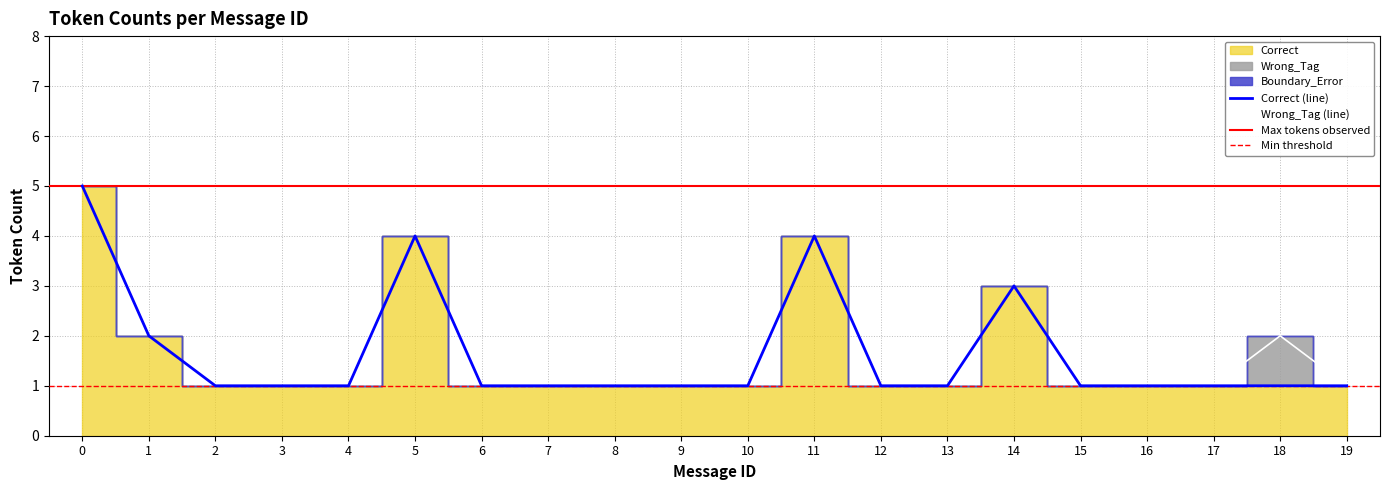

What is the value of the Correct point at the 7th from the left?

1